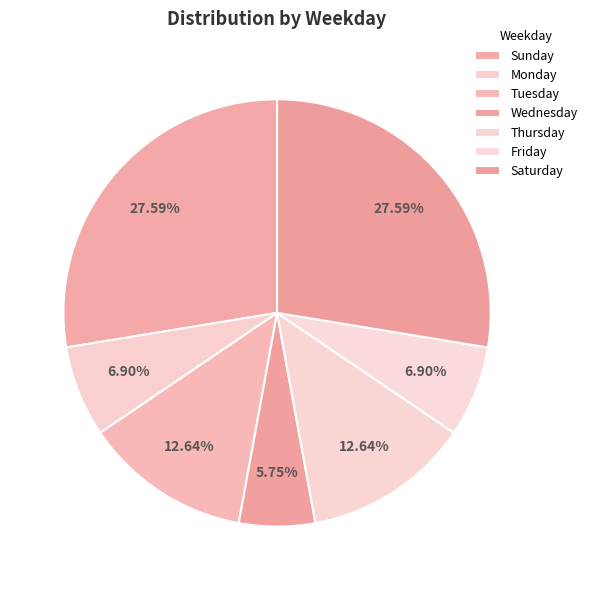

How many slices are in this pie chart?

7